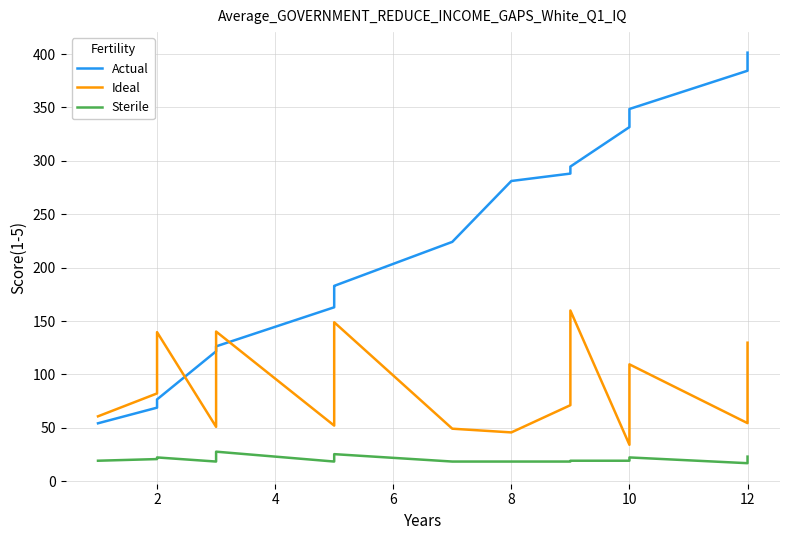

Reading left to right, transcribe all the data shown in this chart.

Actual: 54.3	68.9	76.7	121.7	126.3	162.9	169.1	182.6	183.0	224.2	281.2	288.1	294.7	331.6	348.6	384.4	401.4
Ideal: 60.8	82.3	139.6	51.0	140.2	52.1	93.3	104.9	148.9	49.2	45.8	71.3	159.9	34.2	109.5	54.5	129.8
Sterile: 19.3	20.8	22.3	18.5	27.7	18.5	19.3	20.8	25.4	18.5	18.5	18.5	19.3	19.3	22.3	16.9	23.1